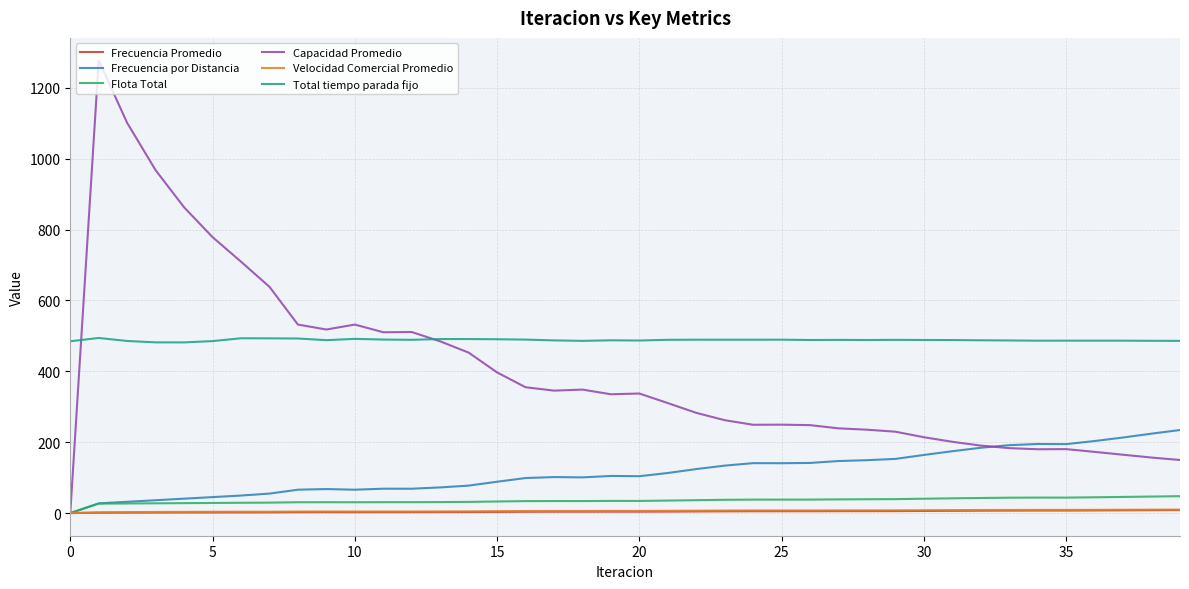

Does the chart have visible grid lines?

Yes